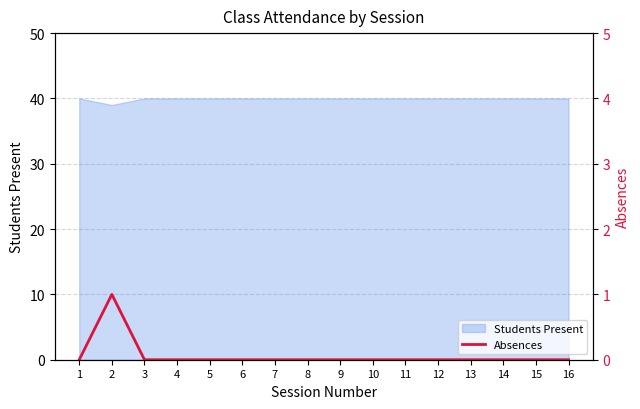

Rank the categories by value from lowest to highest.

1, 3, 4, 5, 6, 7, 8, 9, 10, 11, 12, 13, 14, 15, 16, 2